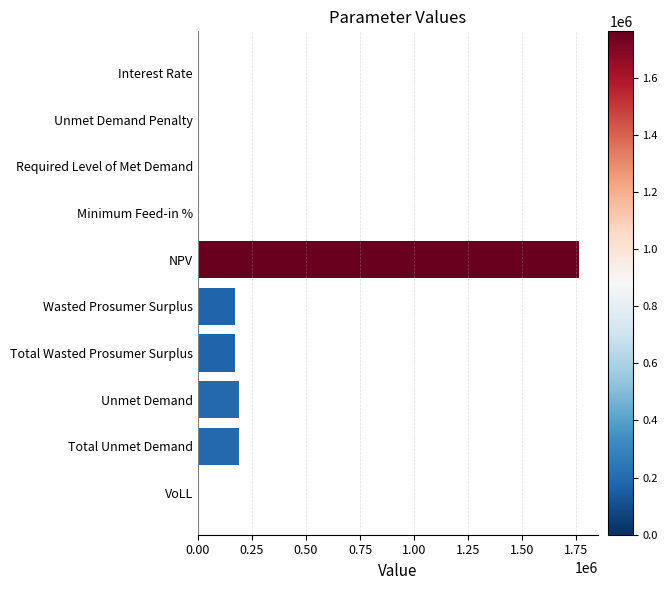

Which has a higher value, Unmet Demand or Interest Rate?

Unmet Demand